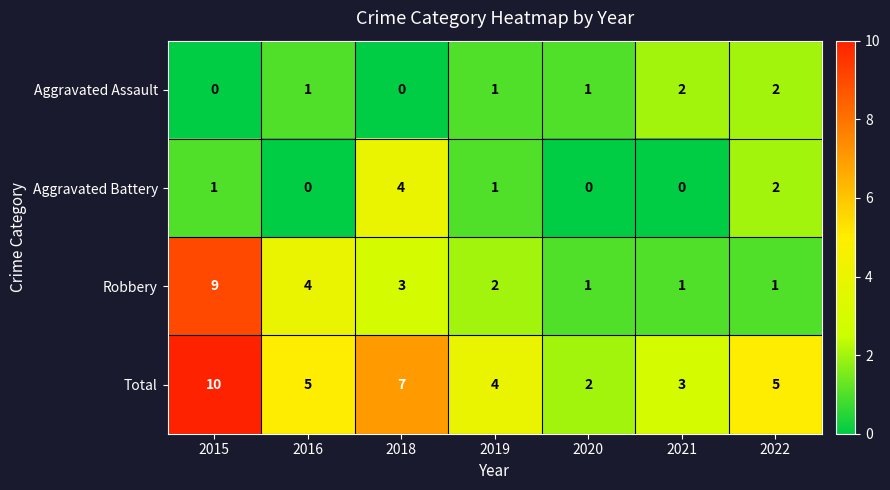

Which series has the widest spread of values?

Robbery